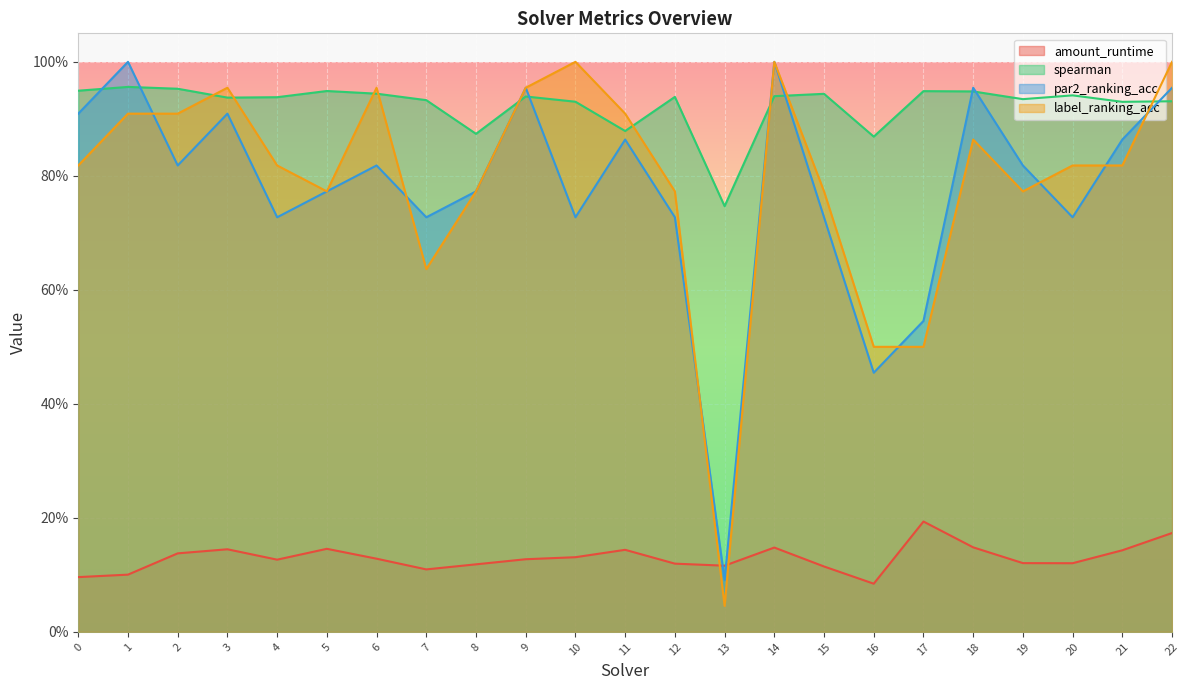

What is the sum of all par2_ranking_acc values?

17.9